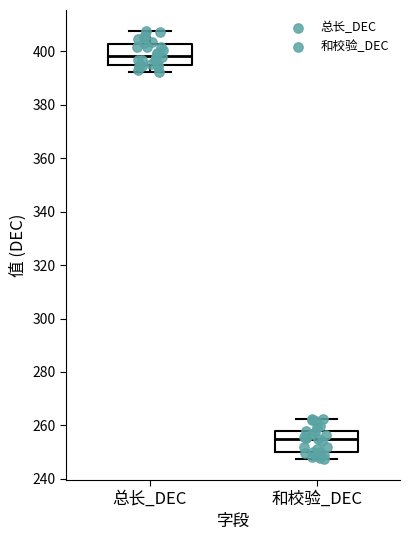

Reading left to right, read every box against the y-axis: the position of its median line, the range the box covers, and the ends of its whiskers. The values are not printed on the chart, so give them approximately, as read against the axis.

总长_DEC: median 398, box 396 to 402, whiskers 392 to 408
和校验_DEC: median 256, box 250 to 258, whiskers 248 to 262